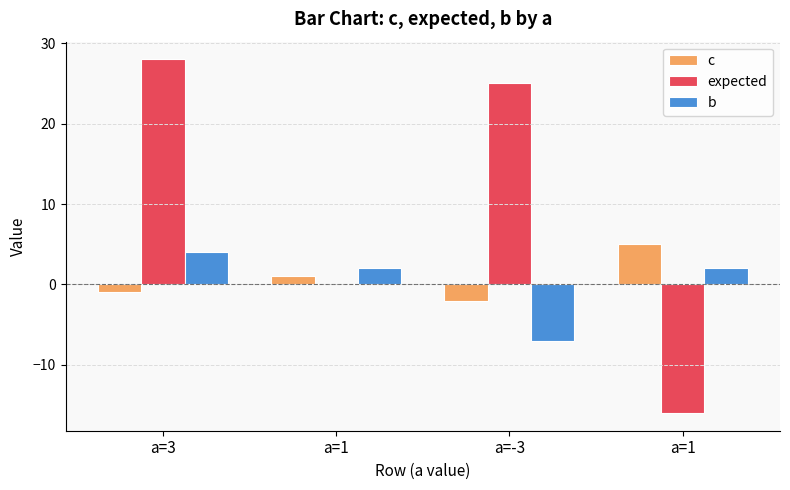

Count the number of data series in this chart.

3